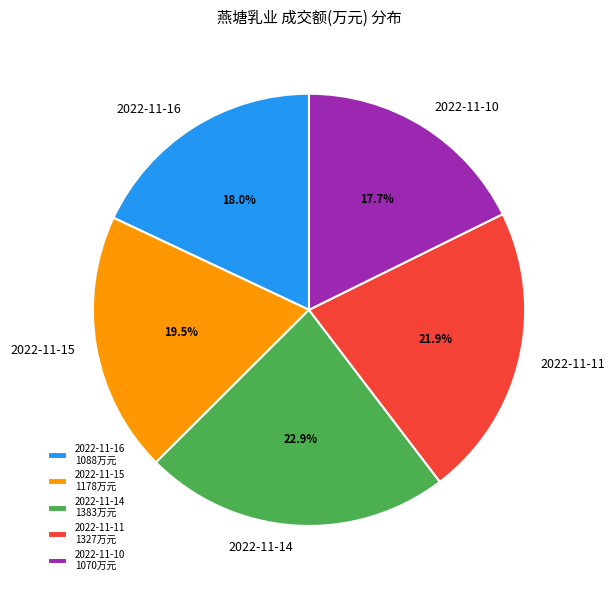

What percentage do 2022-11-10 and 2022-11-11 together represent?

39.6%